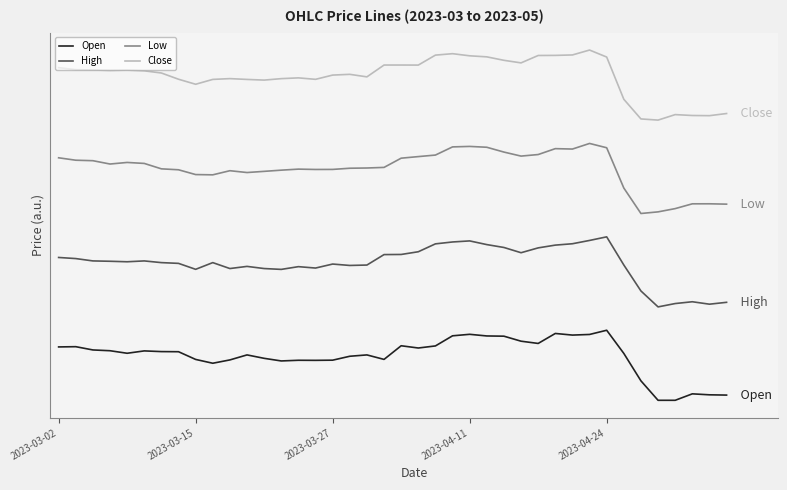

True or false: Open has more than 1 interior local peaks.

True